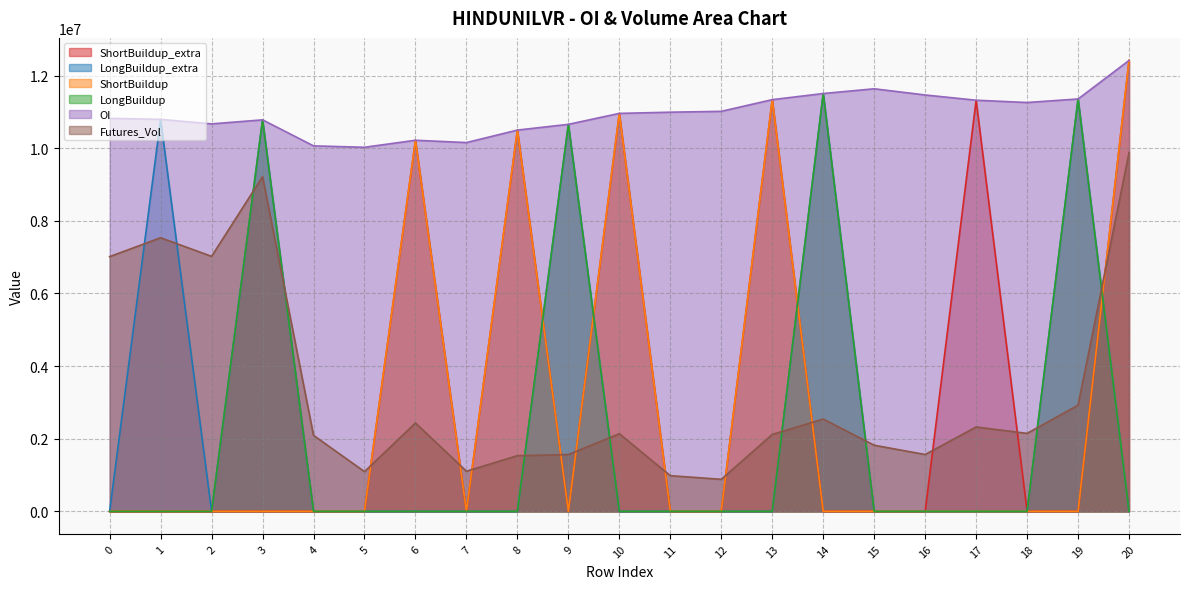

What is the sum of all OI values?

229968000